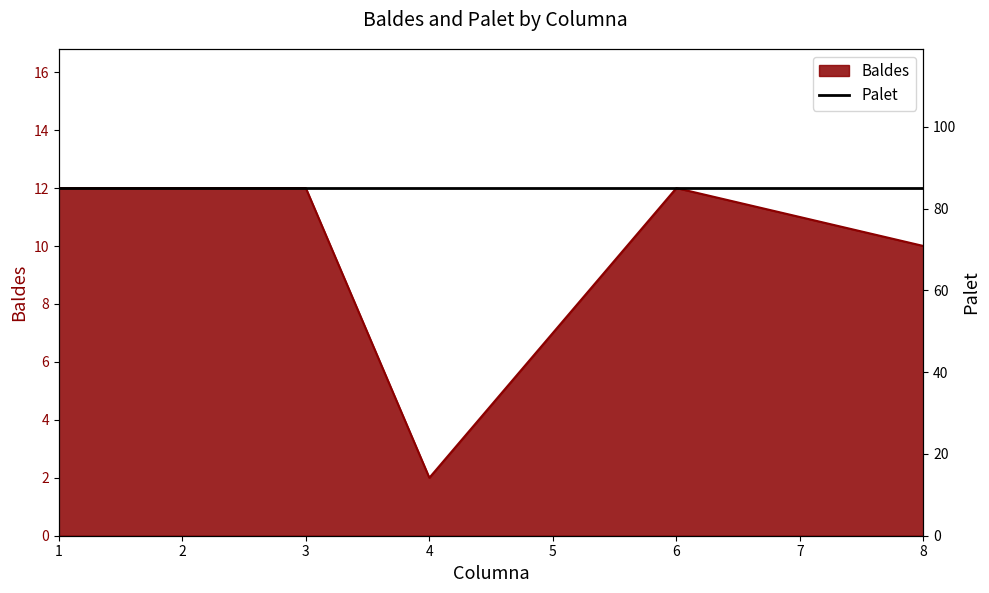

Is it true that the value at 1 is 12?

True